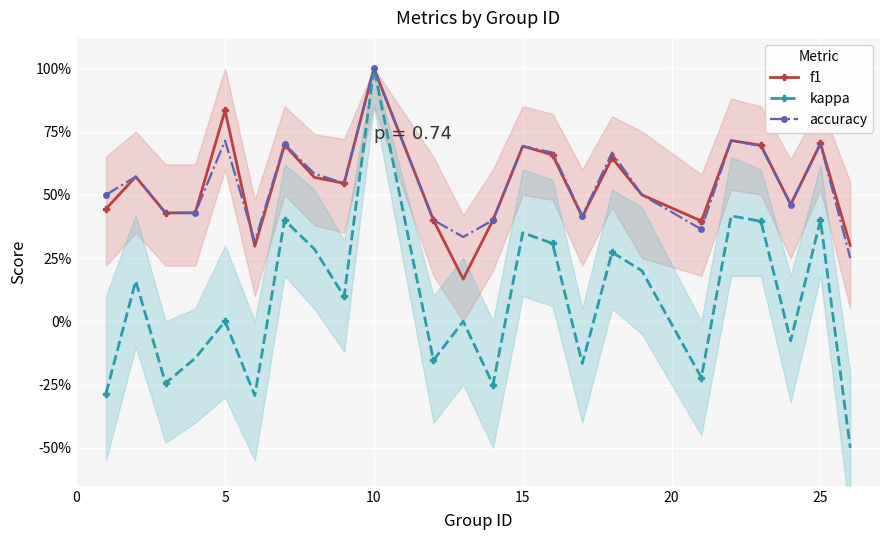

Where is kappa nearest to the value 0?

5